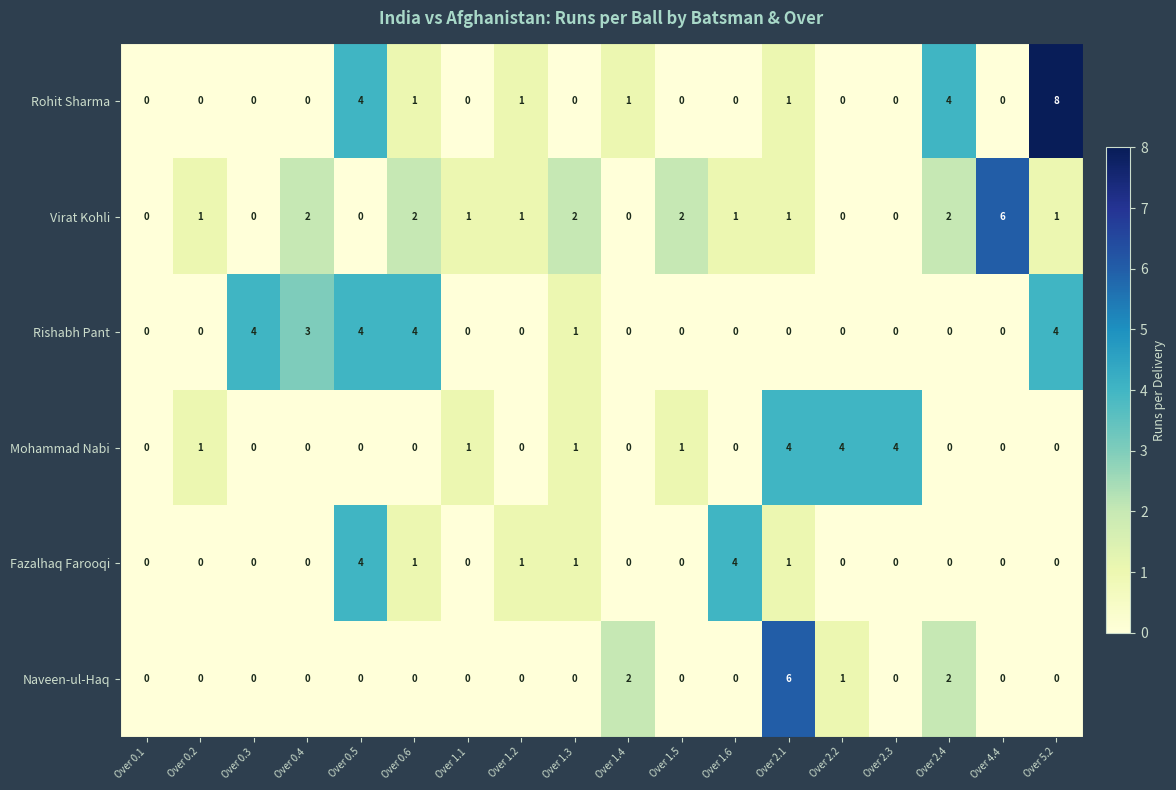

Is it true that Fazalhaq Farooqi equals 4 at Over 0.5?

True